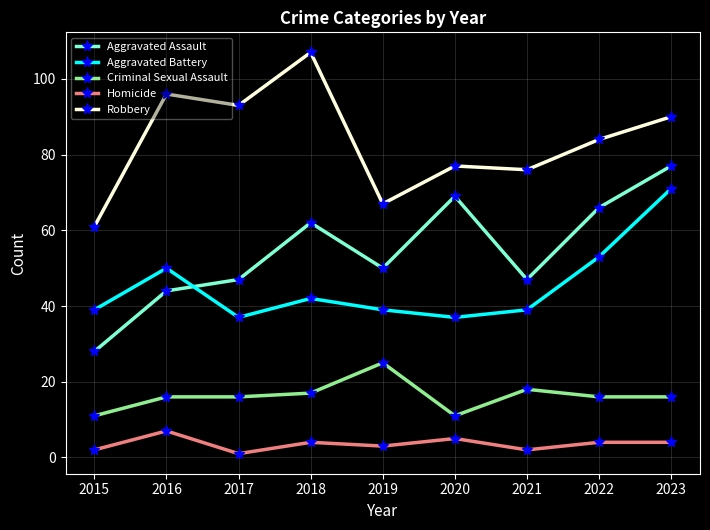

True or false: Robbery has more than 1 interior local peaks.

True